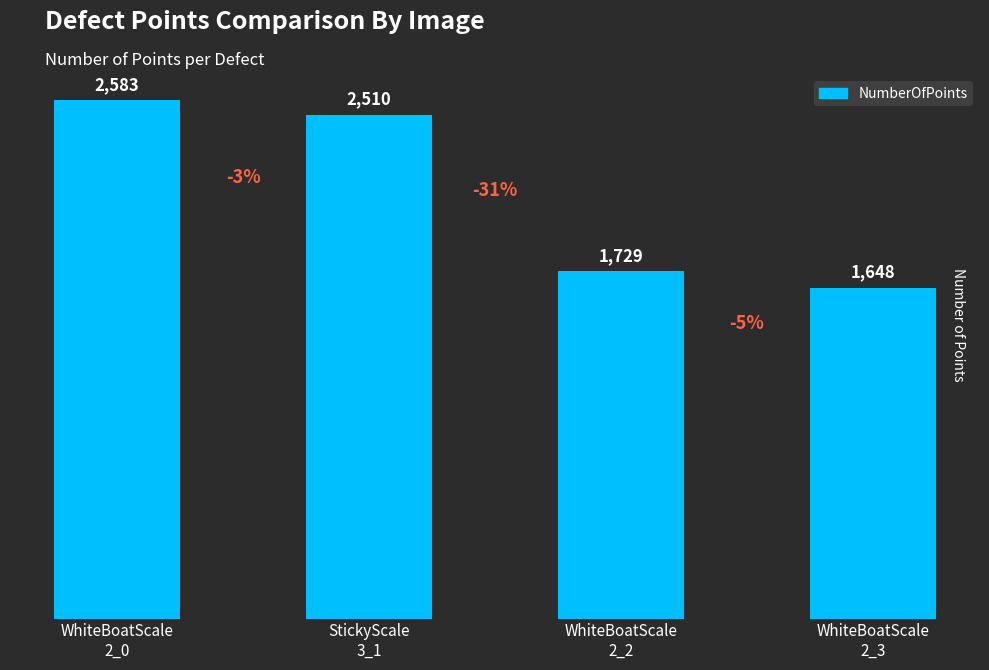

What is the average value?

2118